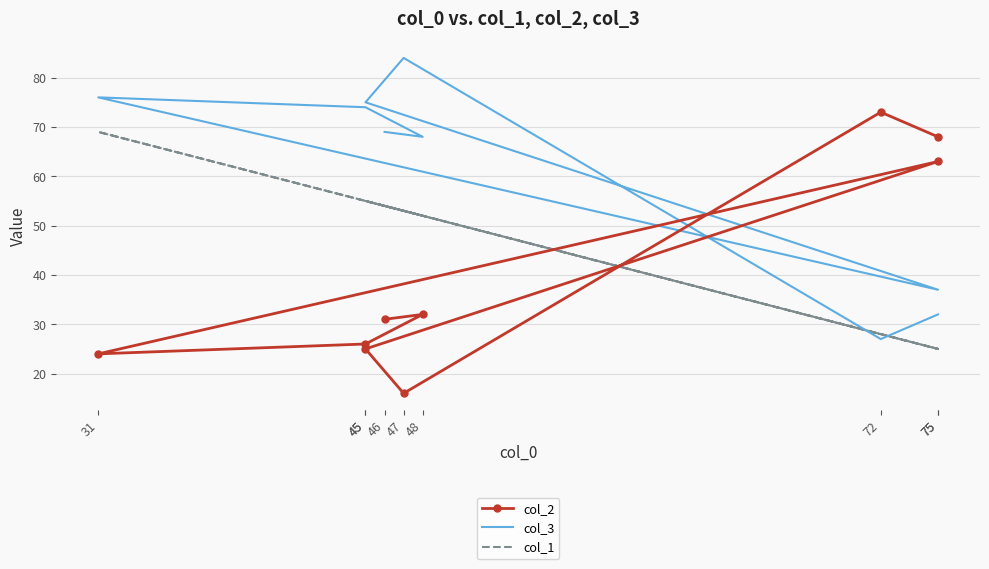

How many interior local peaks does the col_3 series have?

2